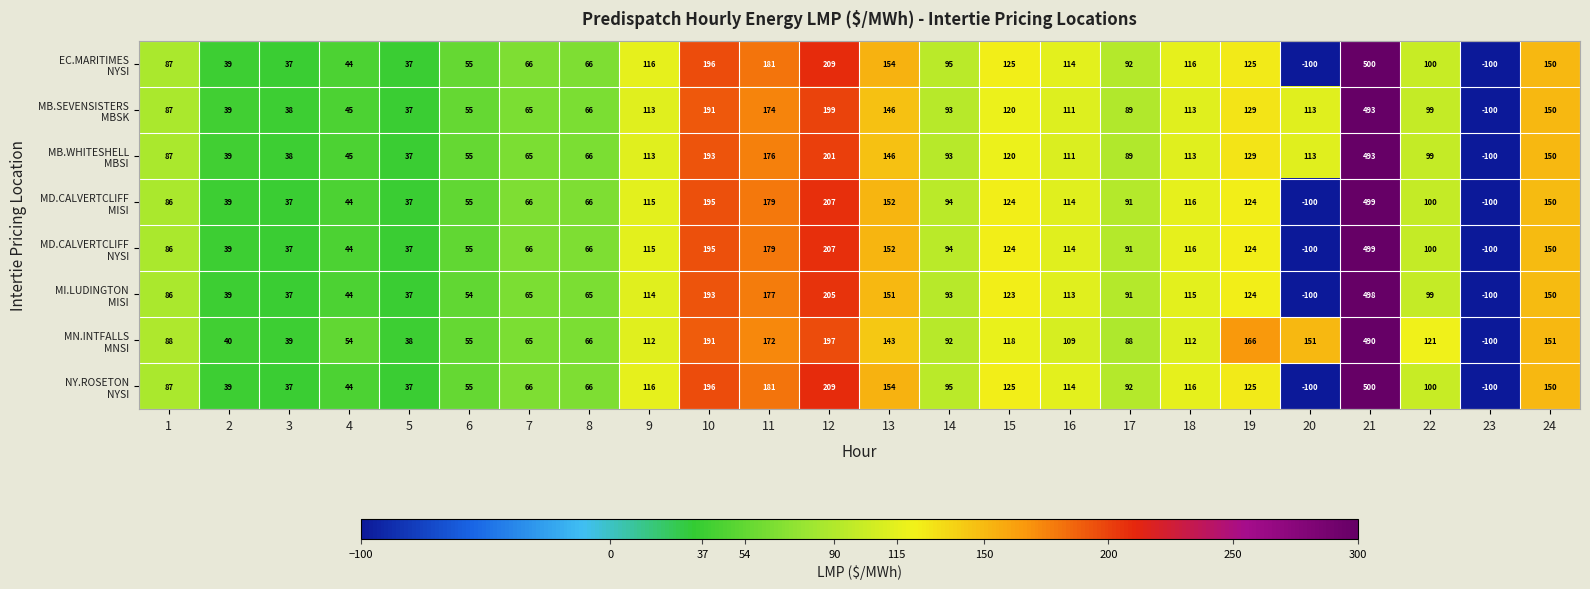

At which category is the sum across all series the highest?

21